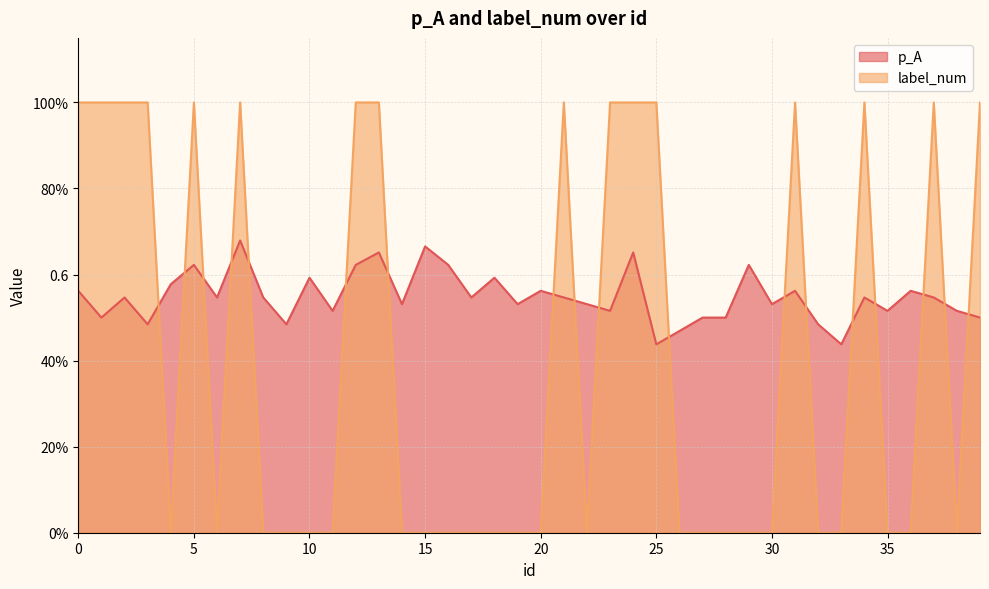

What is the average value of the p_A series?

0.5